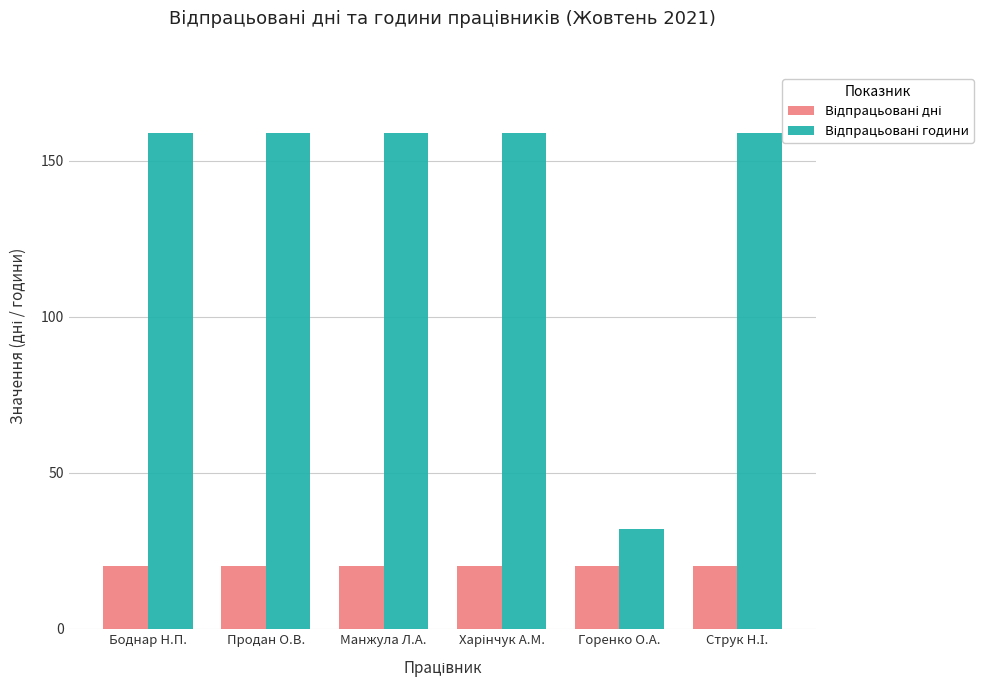

What is the difference between the highest and lowest values at Манжула Л.А.?

139